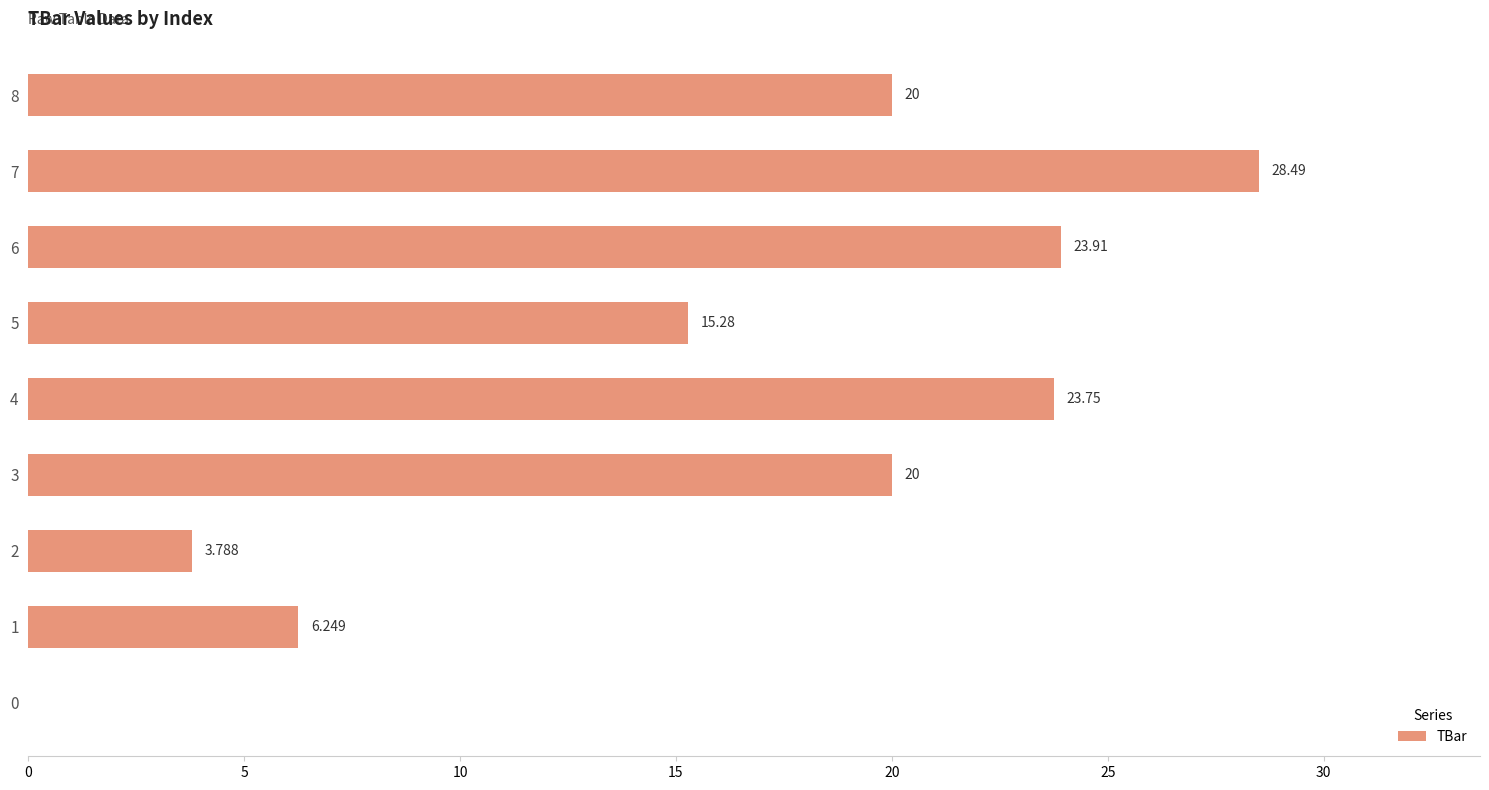

What is the average value?

15.7